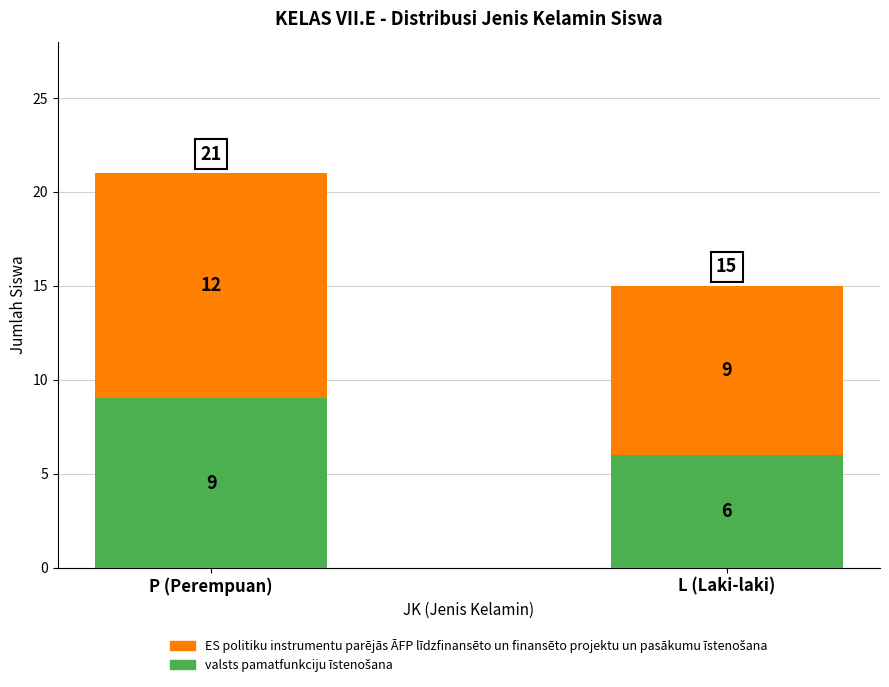

At which category is the sum across all series the highest?

P (Perempuan)